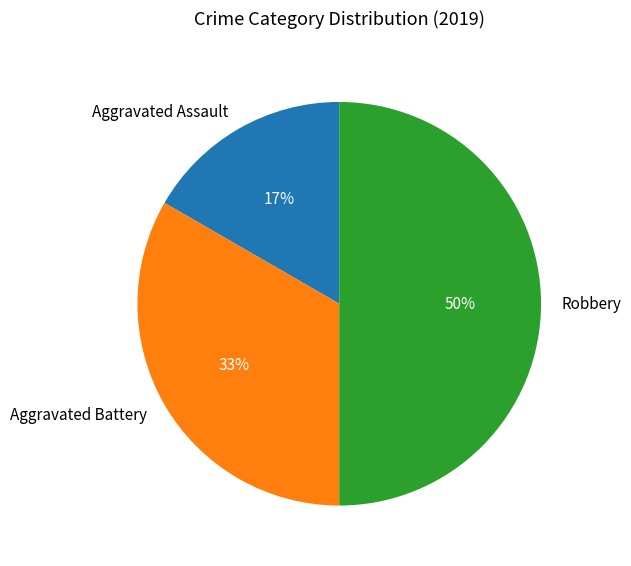

To the nearest percent, what is the average slice percentage?

33%